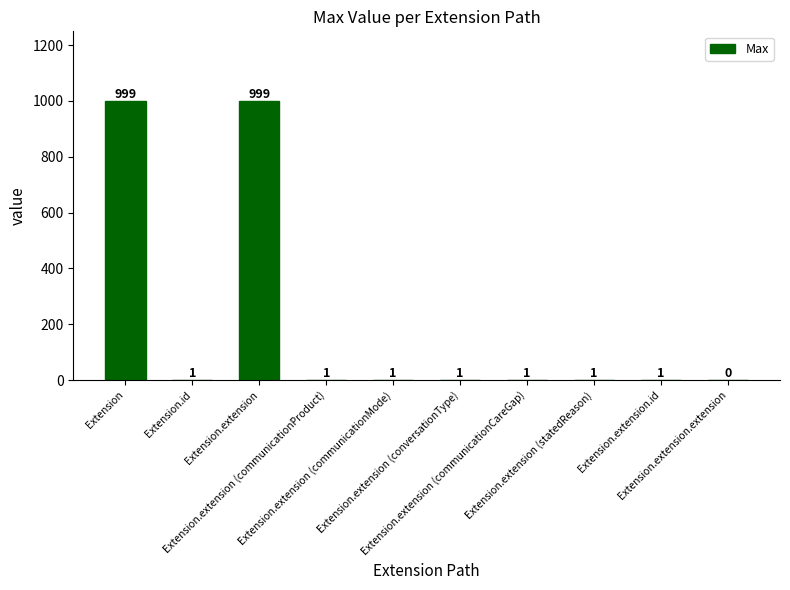

How many values are above zero?

9